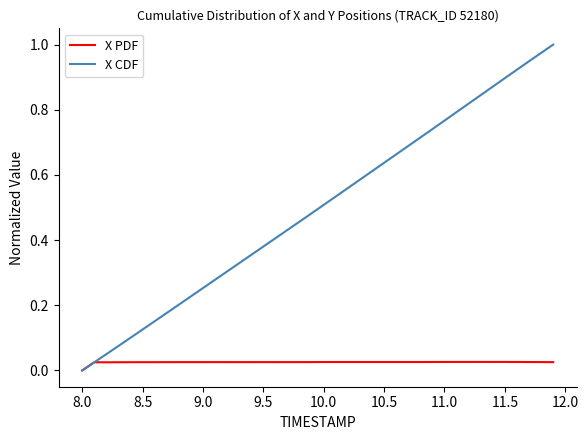

Which series has the largest total across all categories?

X CDF